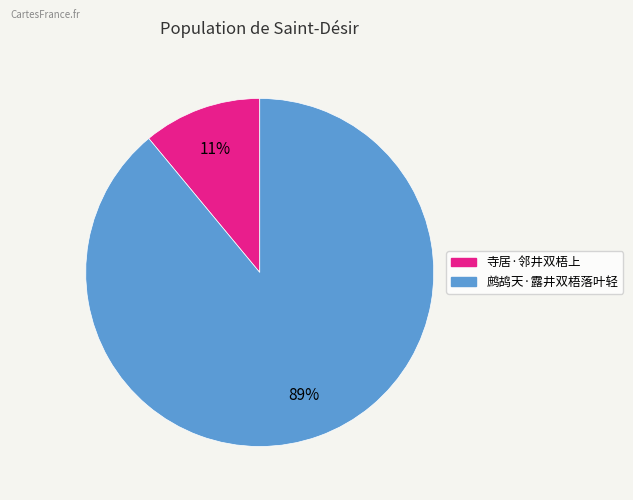

To the nearest percent, what portion does 鹧鸪天·露井双梧落叶轻 represent?

89%